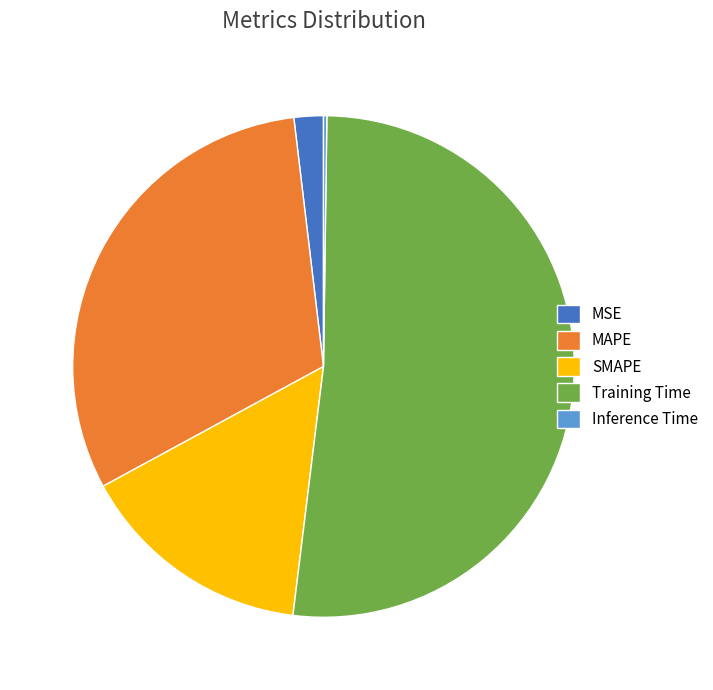

Combined, do SMAPE and Training Time account for over 50%?

Yes